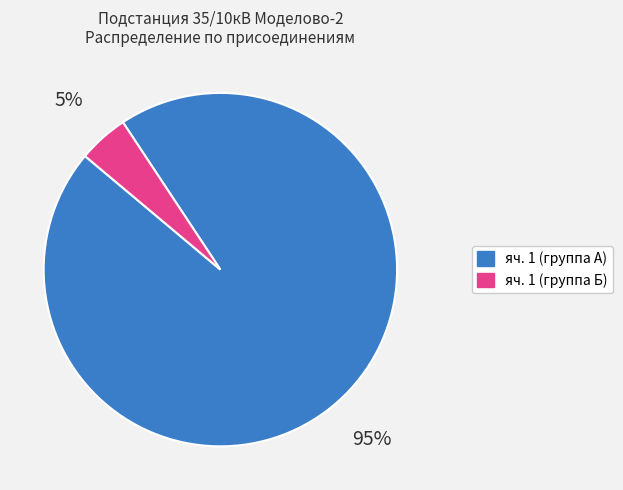

To the nearest percent, what is the average slice percentage?

50%